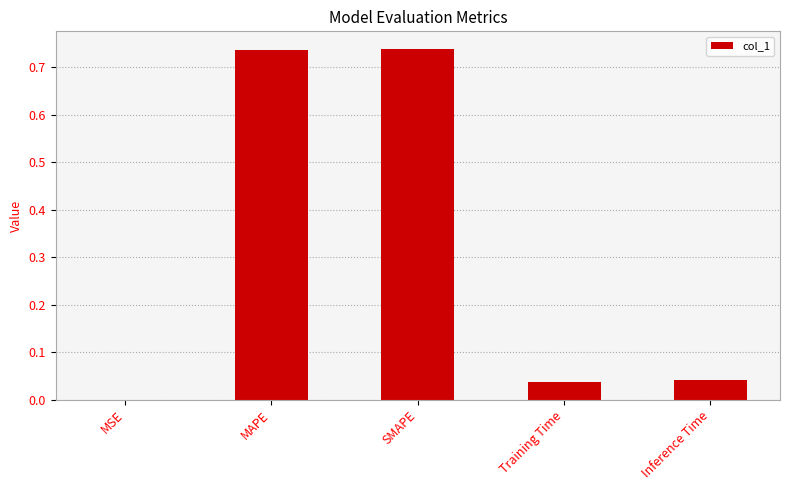

What is the sum of all values?

1.6